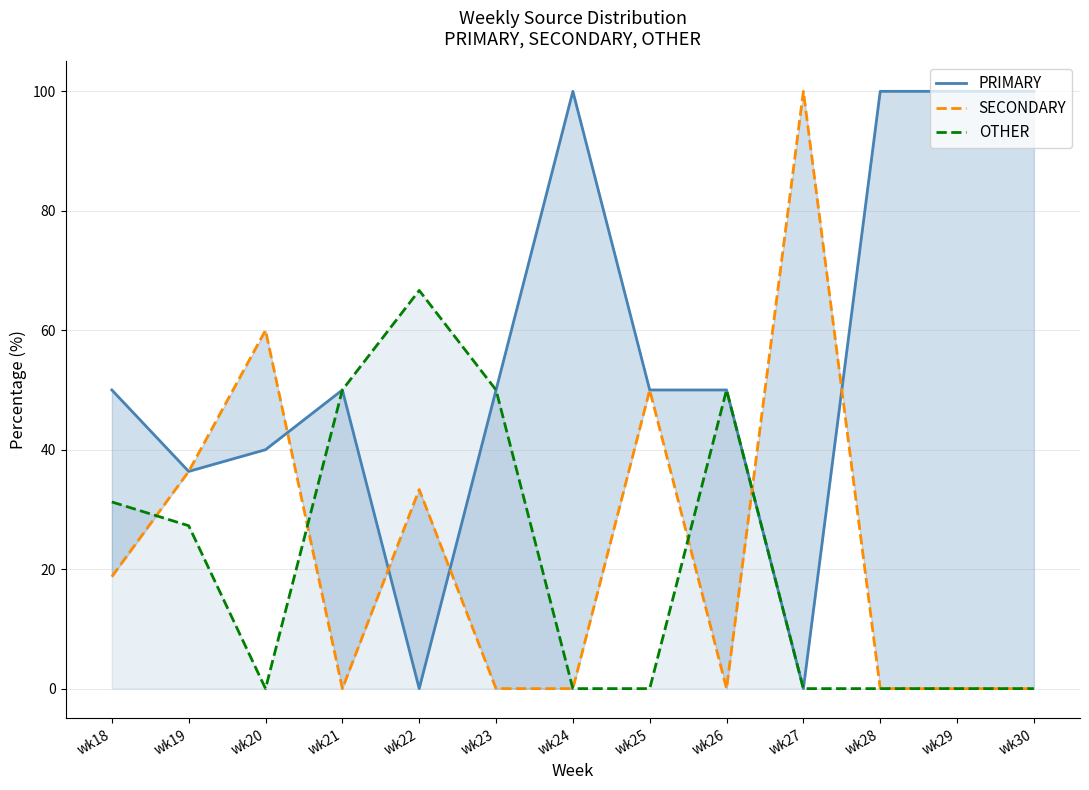

Which series has the largest total across all categories?

PRIMARY